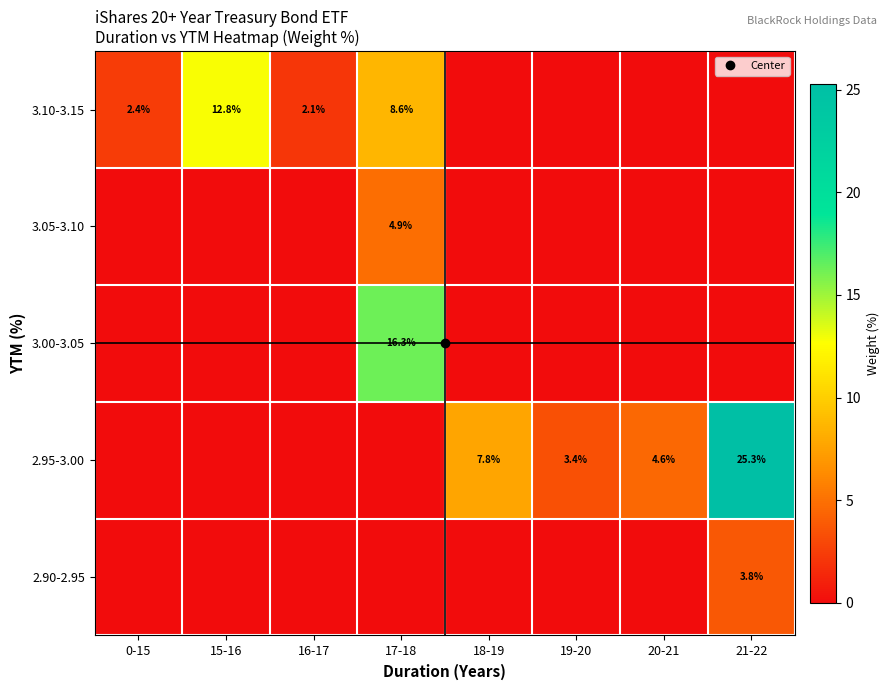

What is the total value across all series at 18-19?

7.8